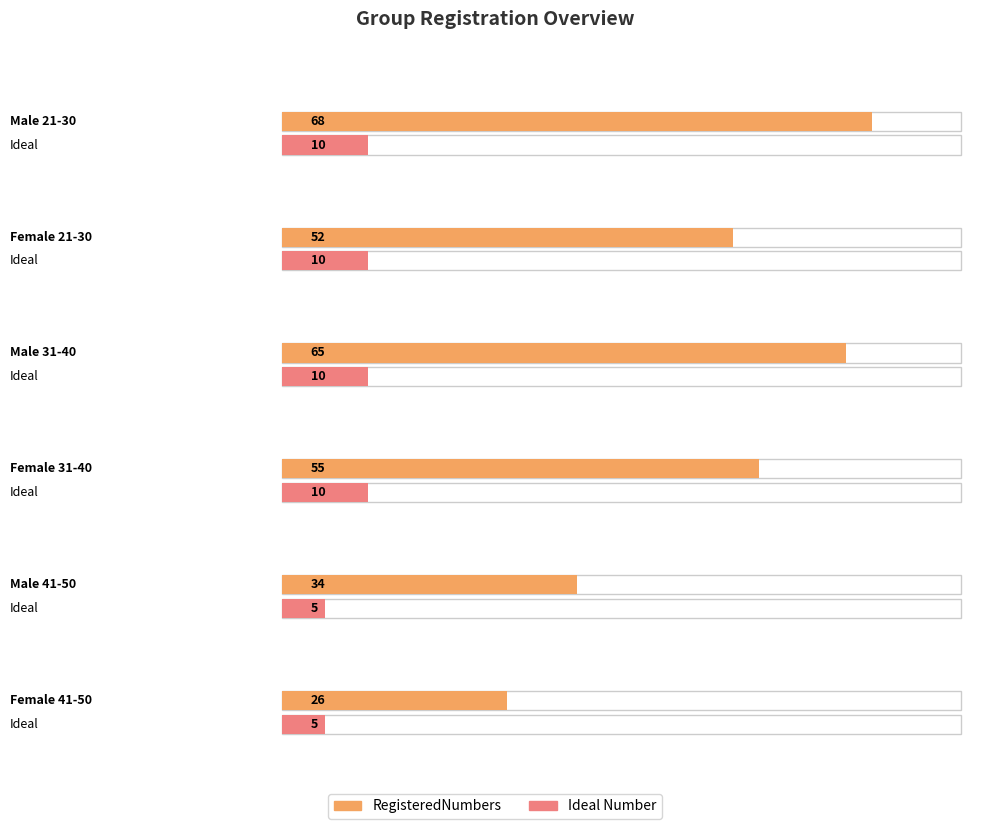

What position from the right is Male 21-30?

6